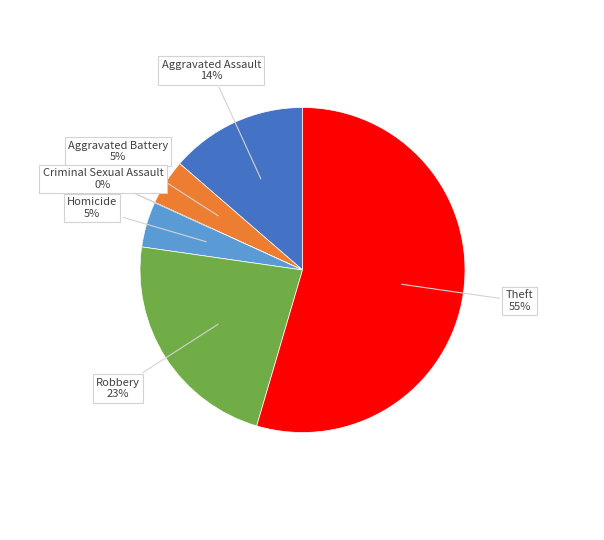

Combined, what portion of the pie is Robbery and Aggravated Battery?

27.3%